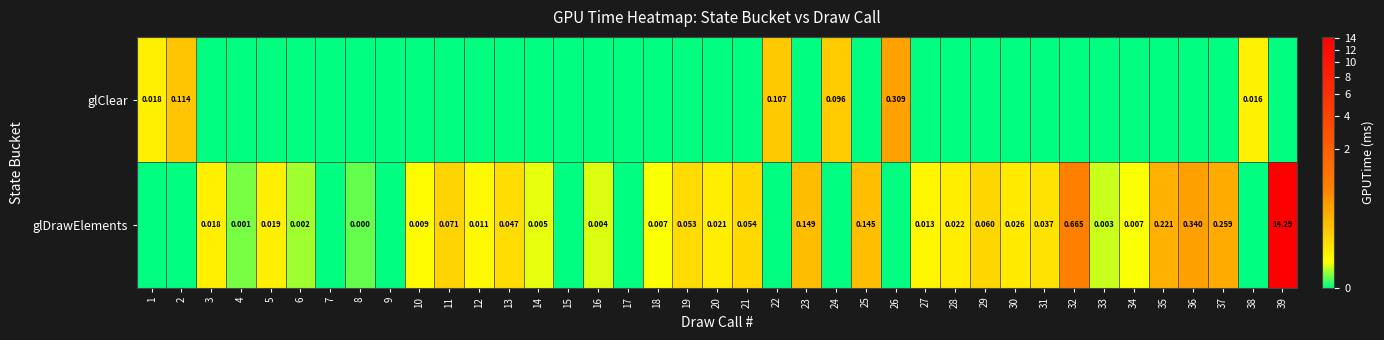

At which category is the sum across all series the highest?

39